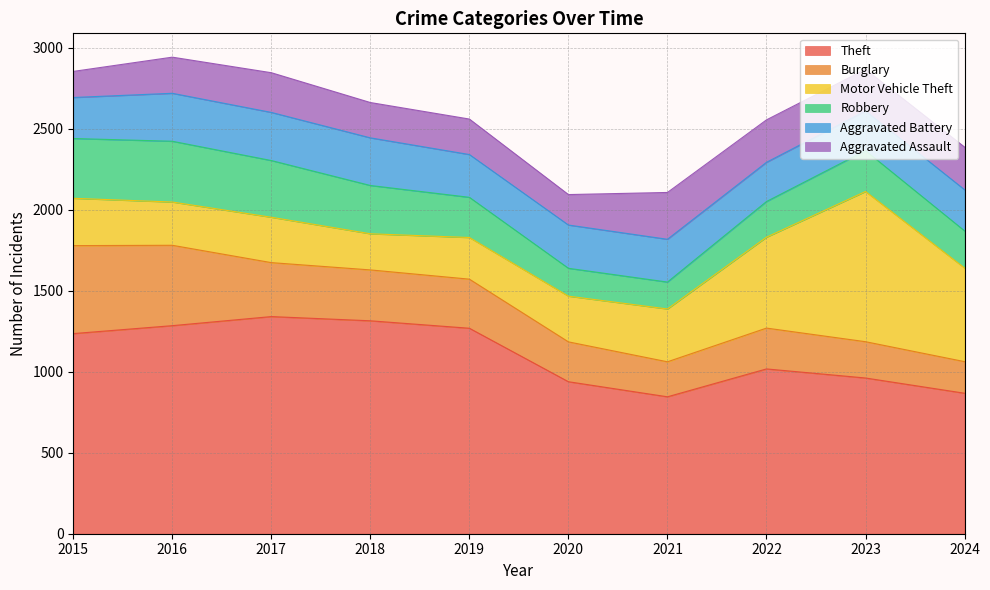

How many lines are shown in the chart?

6